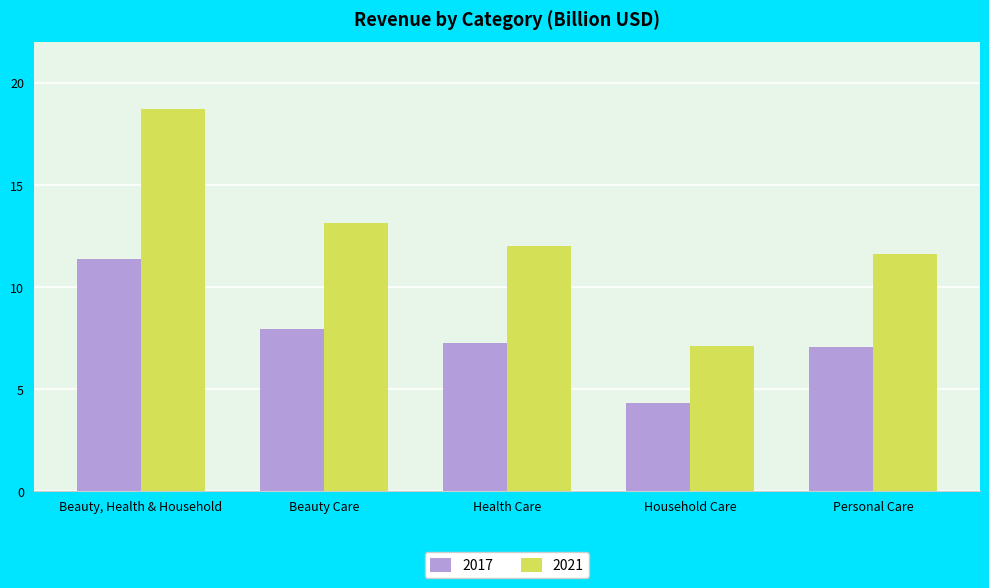

What value does the 2017 series have at Household Care?

4.3